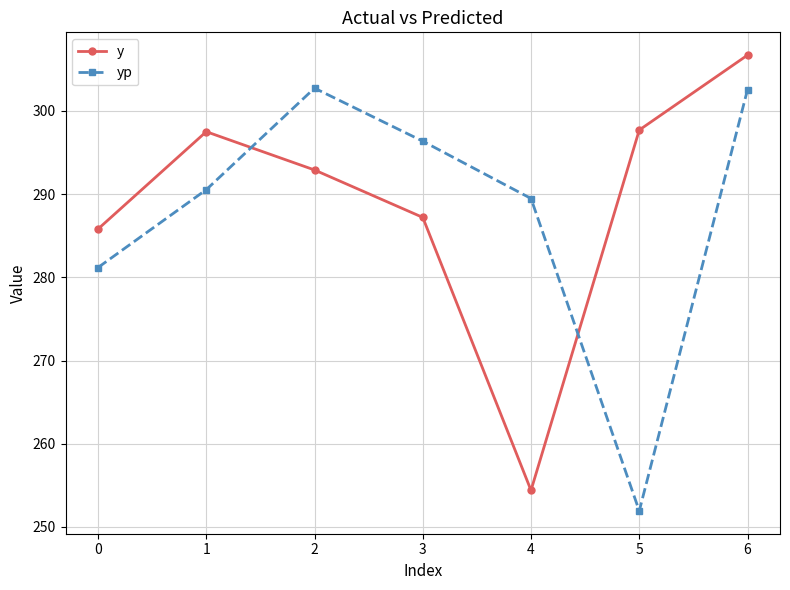

Rank the series at 4 from highest to lowest value.

yp, y